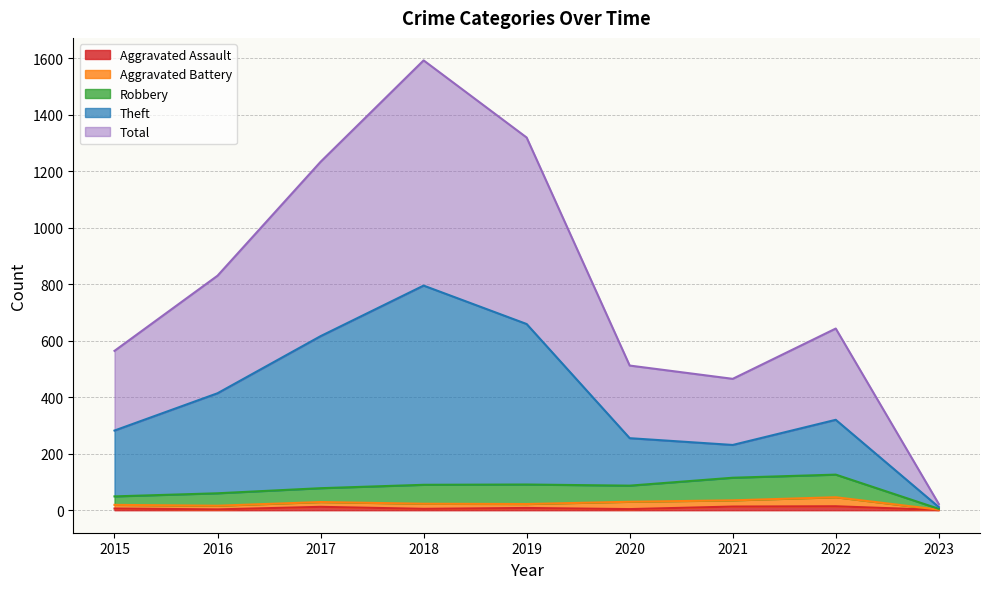

What is the lowest value of the Theft series?

11